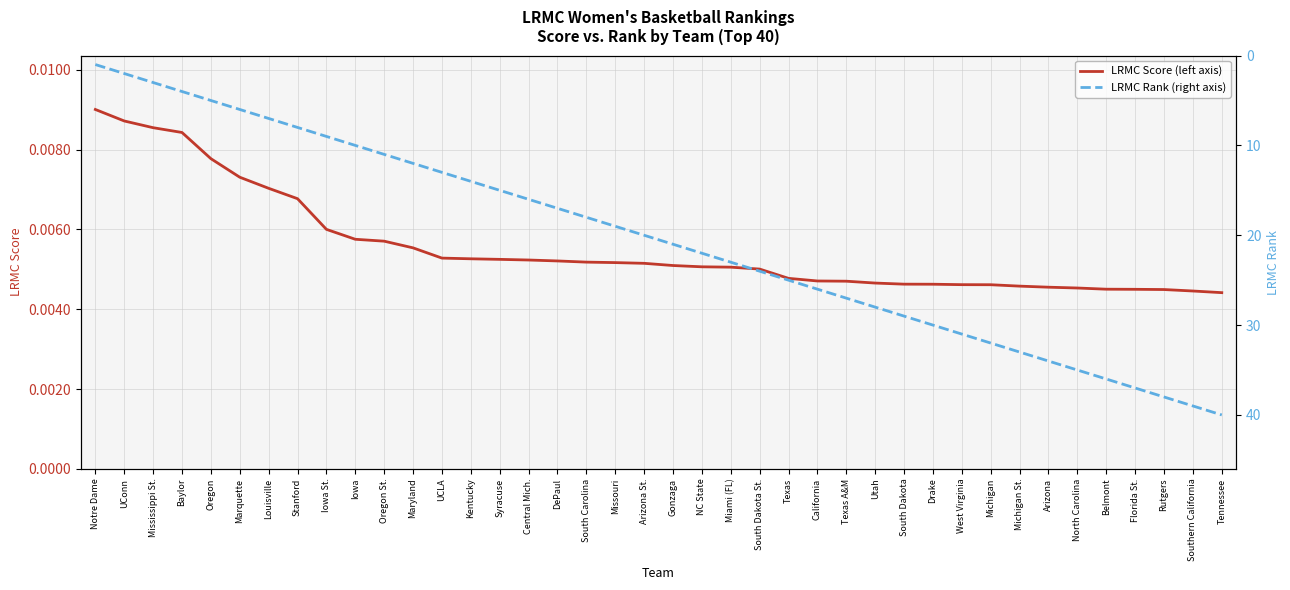

Rank the categories by LRMC Score (left axis) value from lowest to highest.

Tennessee, Southern California, Rutgers, Florida St., Belmont, North Carolina, Arizona, Michigan St., Michigan, West Virginia, Drake, South Dakota, Utah, Texas A&M, California, Texas, South Dakota St., Miami (FL), NC State, Gonzaga, Arizona St., Missouri, South Carolina, DePaul, Central Mich., Syracuse, Kentucky, UCLA, Maryland, Oregon St., Iowa, Iowa St., Stanford, Louisville, Marquette, Oregon, Baylor, Mississippi St., UConn, Notre Dame